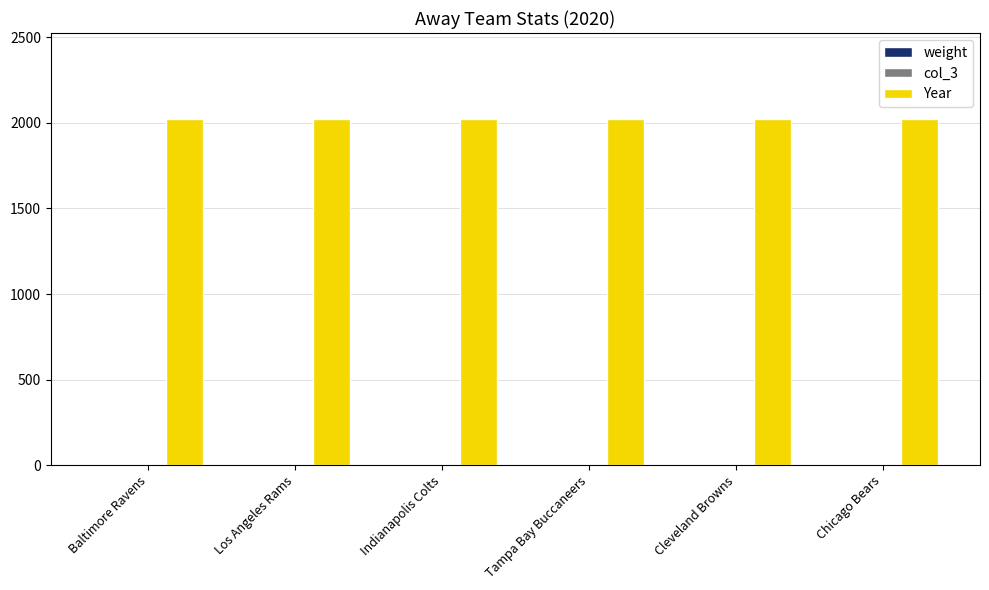

What value does the Year series have at Indianapolis Colts?

2020.0